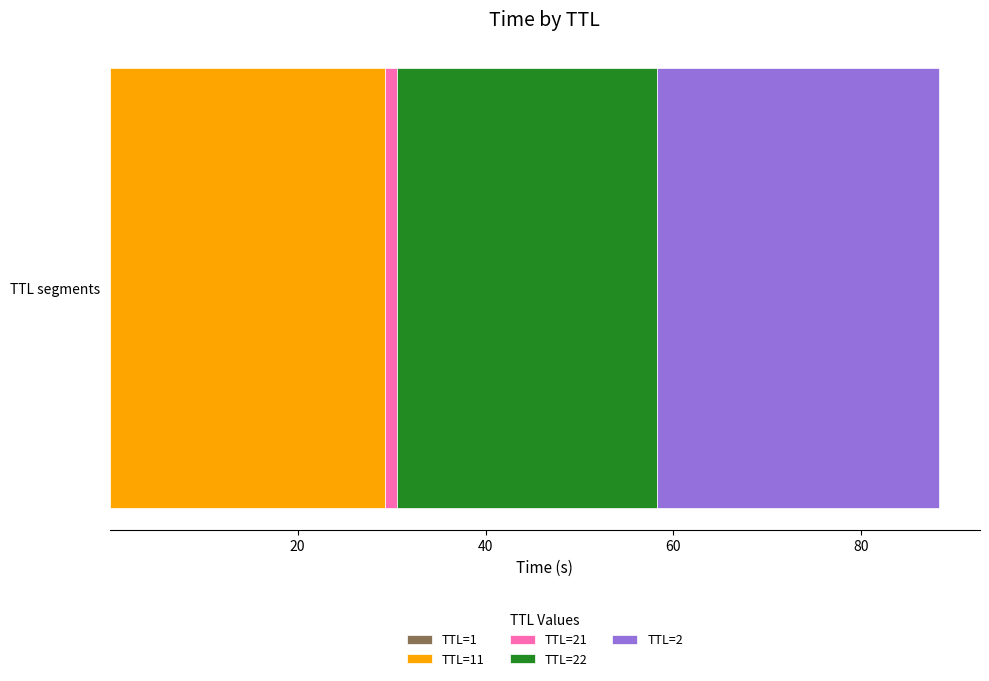

Count the number of data series in this chart.

5